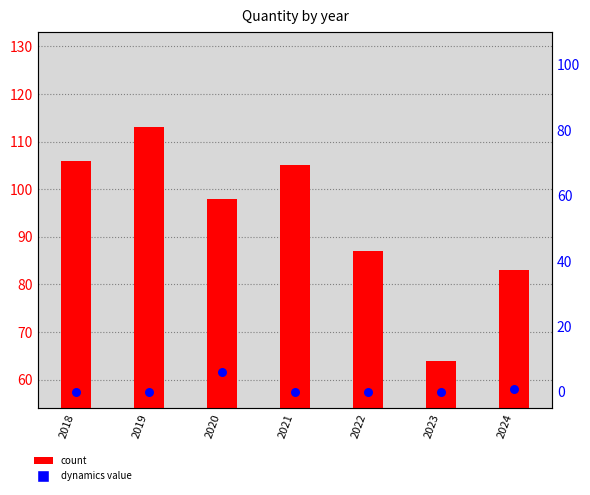

At which category is the sum across all series the highest?

2019